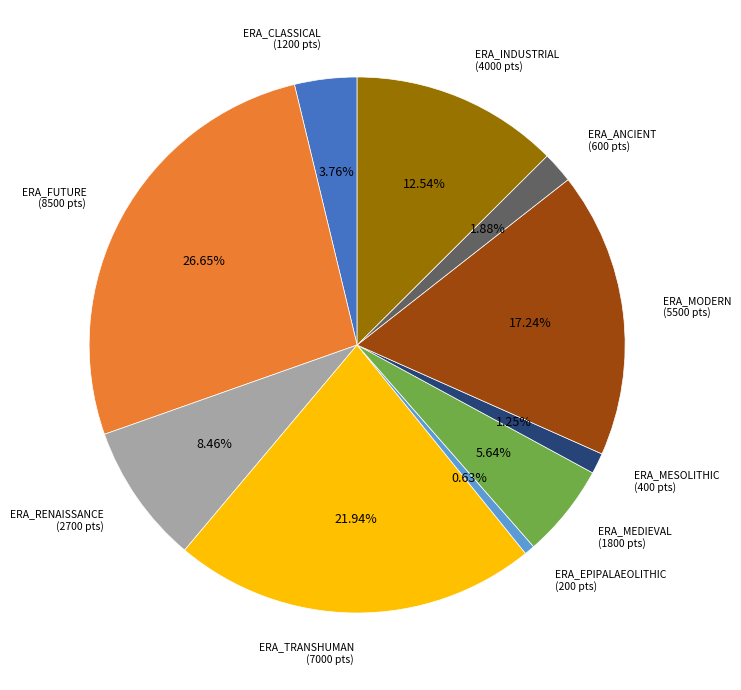

Which slice is the largest?

ERA_FUTURE